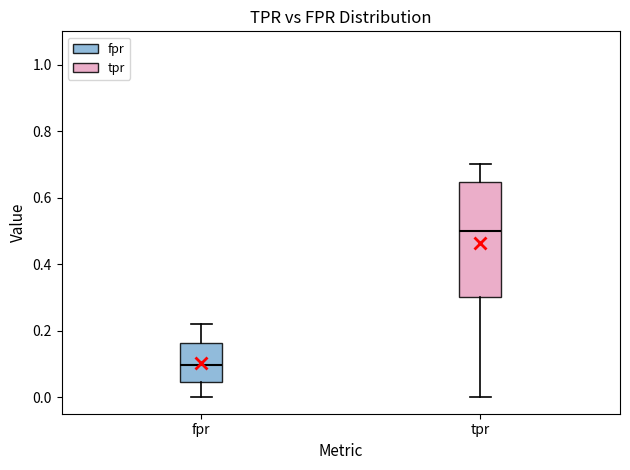

Where does the median line of the box for fpr sit on the y-axis? The values are not printed on the chart, so give them approximately, as read against the axis.

0.10